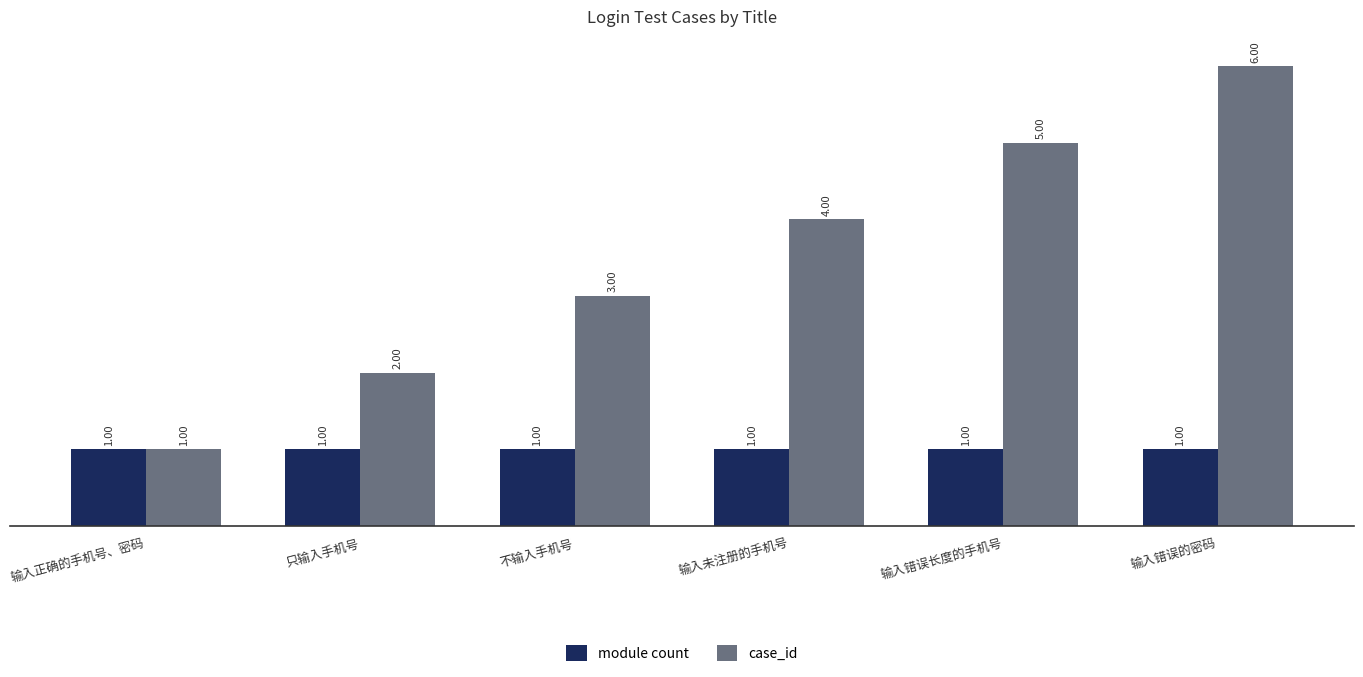

What is the value of the case_id bar at the 6th from the left?

6